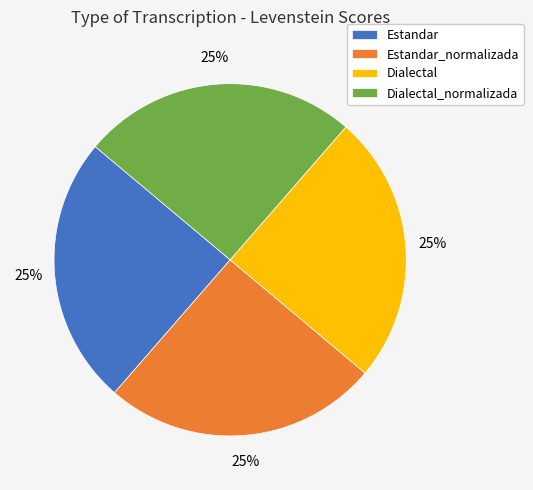

Is Dialectal the majority of the pie?

No